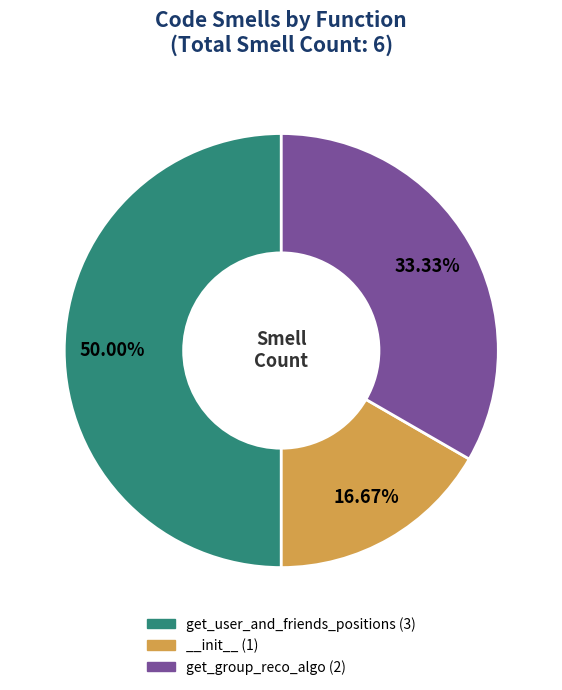

Between __init__ and get_group_reco_algo, which is larger?

get_group_reco_algo